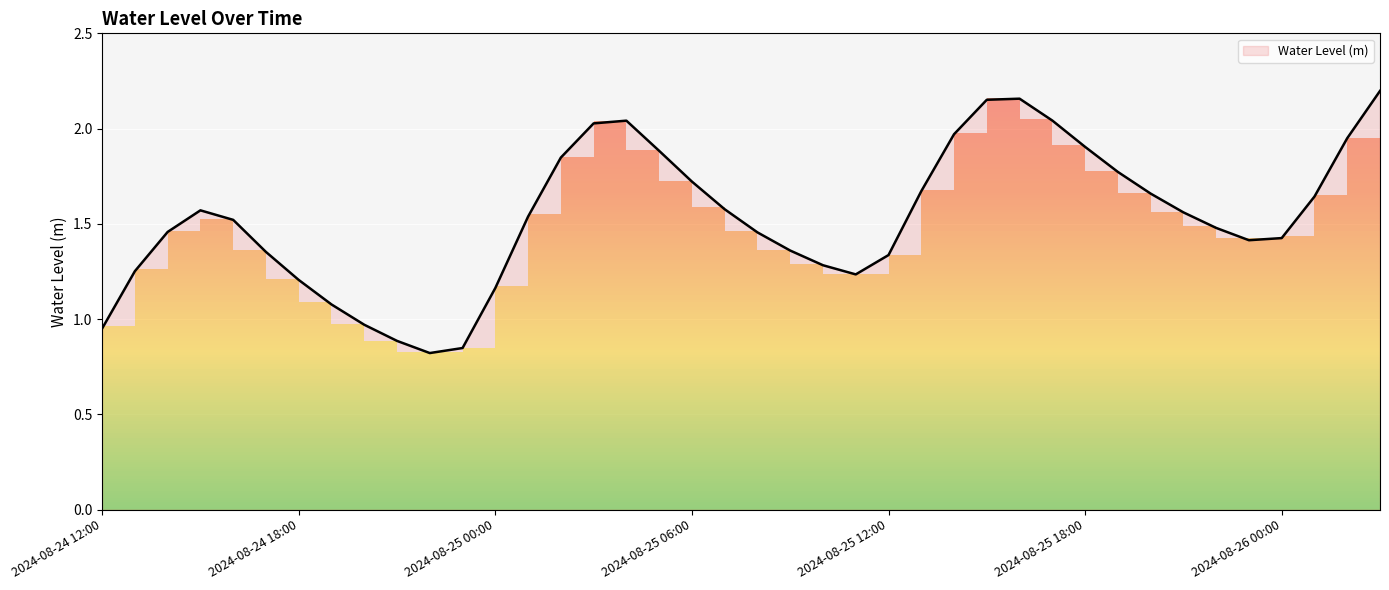

How many interior local valleys (lower than both neighbors) does the data have?

3